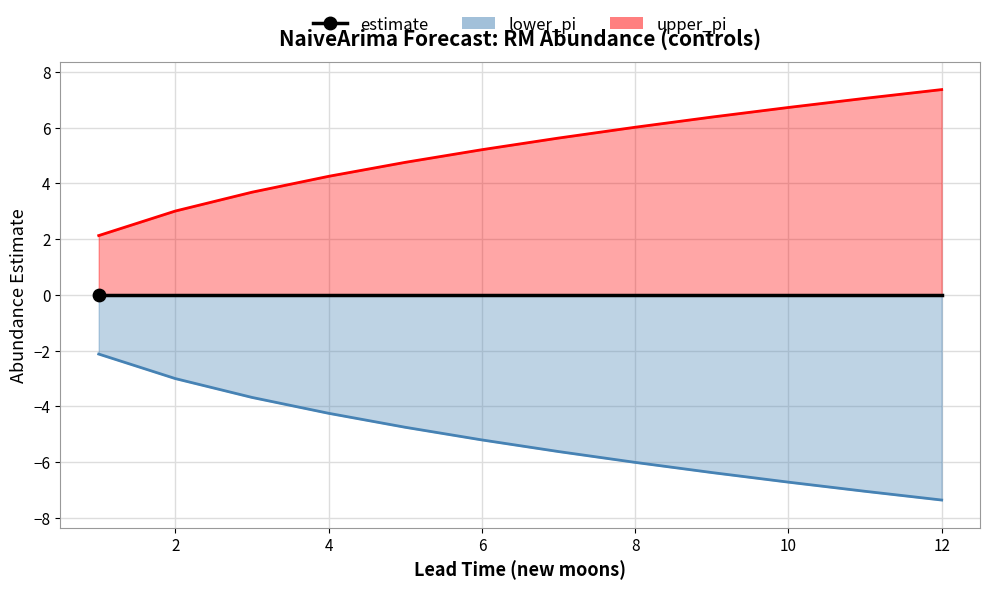

Which series contains the highest Y value?

upper_pi line